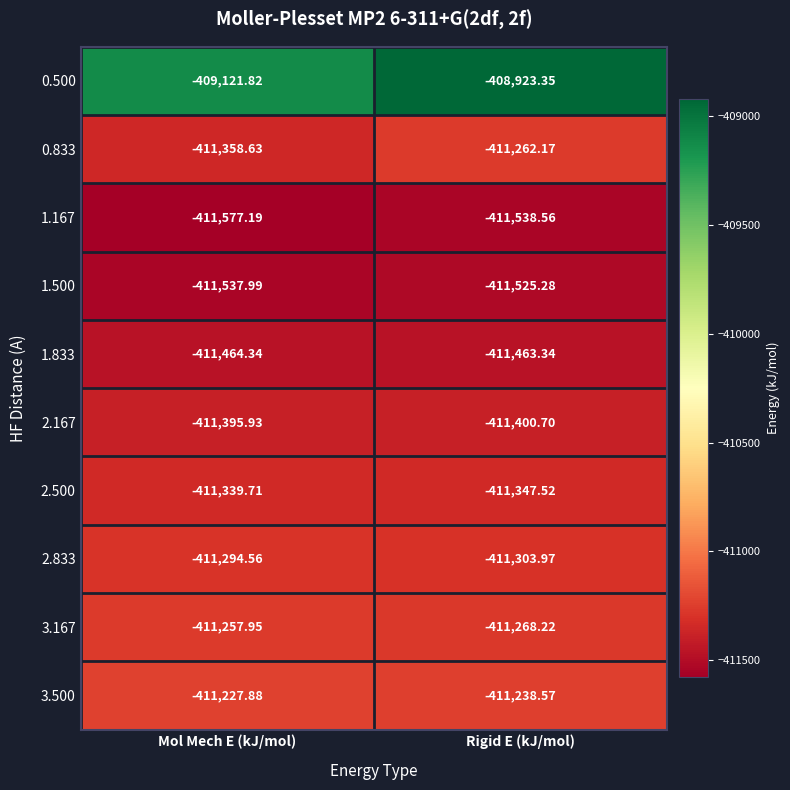

Rank the series by their maximum value, from lowest to highest.

1.167, 1.500, 1.833, 2.167, 2.500, 2.833, 0.833, 3.167, 3.500, 0.500